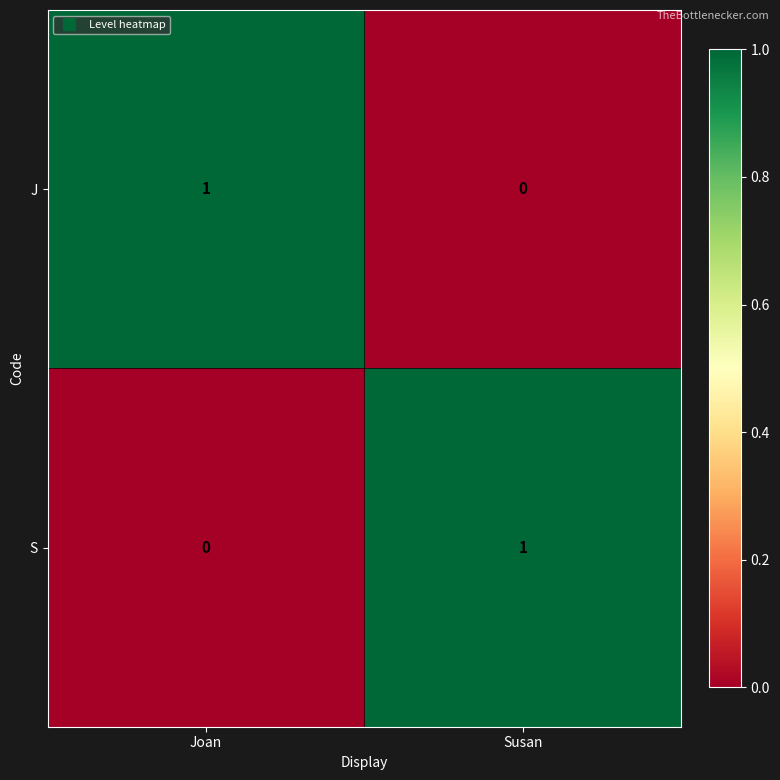

What is the spread (max minus min) of values at Joan?

1